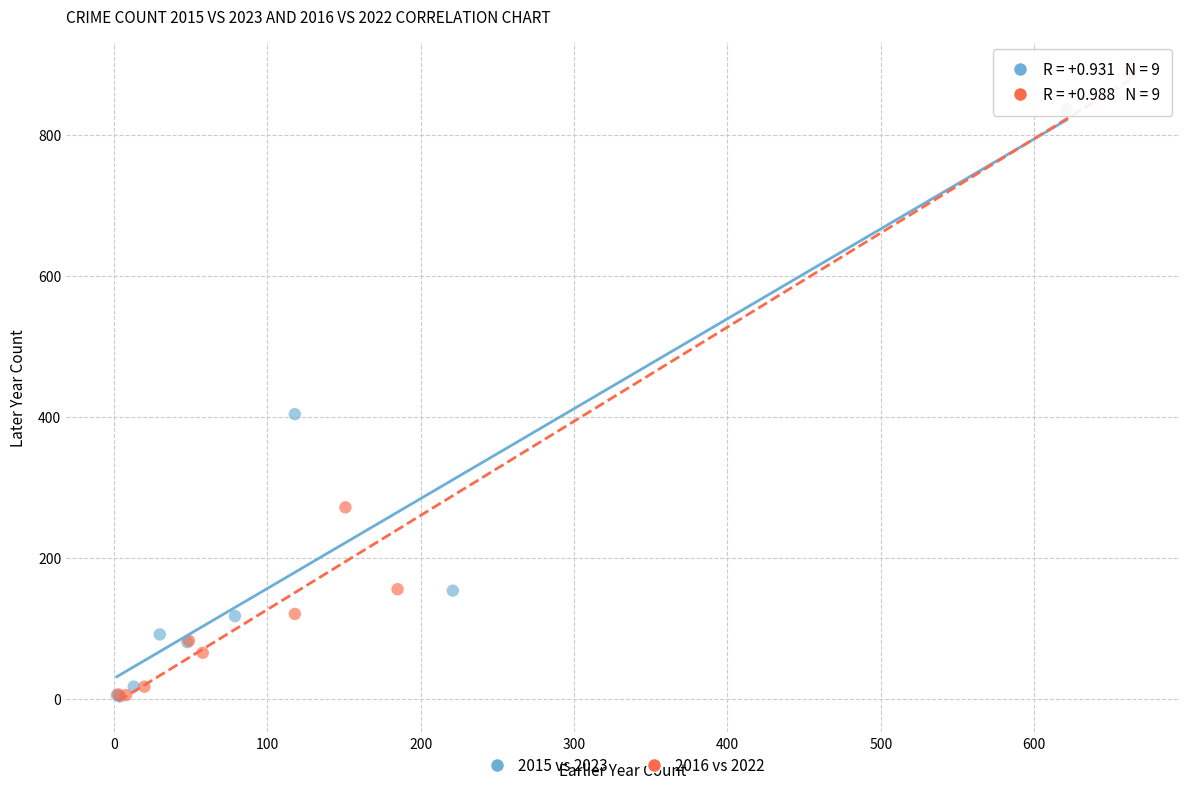

Which series contains the highest Y value?

2016 vs 2022